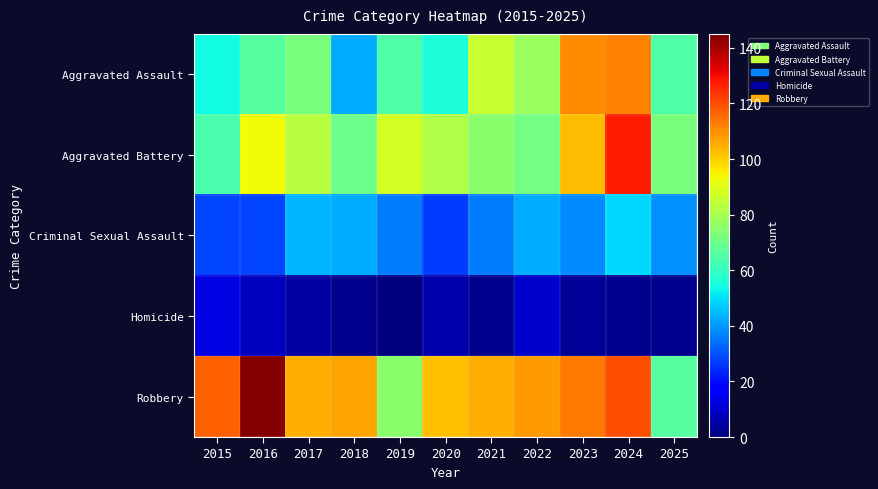

At which category does the chart reach its minimum across all series?

2019